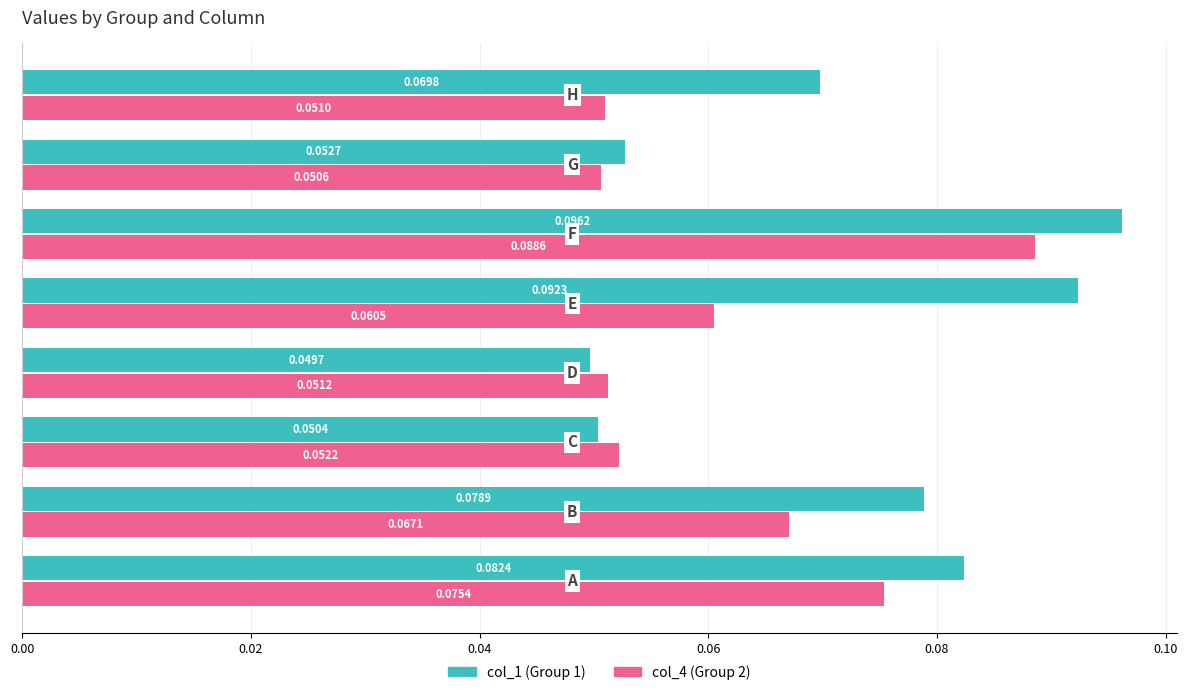

What is the sum of all col_4 (Group 2) values?

0.5